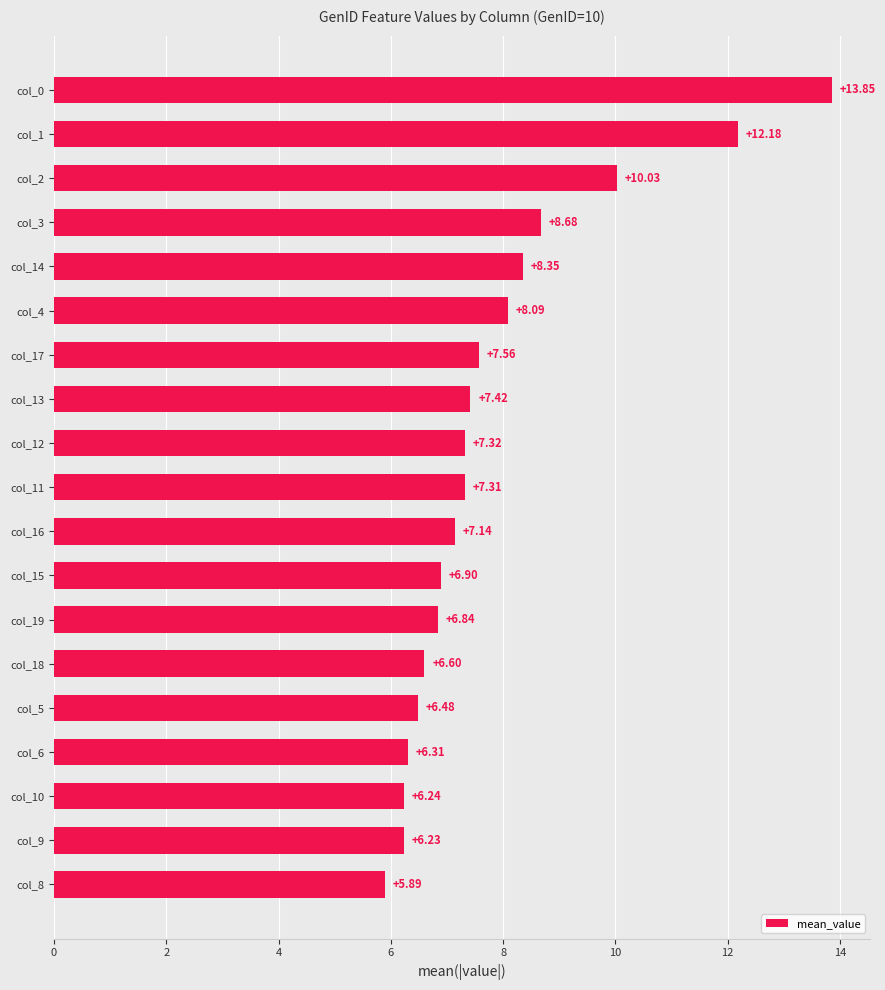

Between col_6 and col_14, which is larger?

col_14